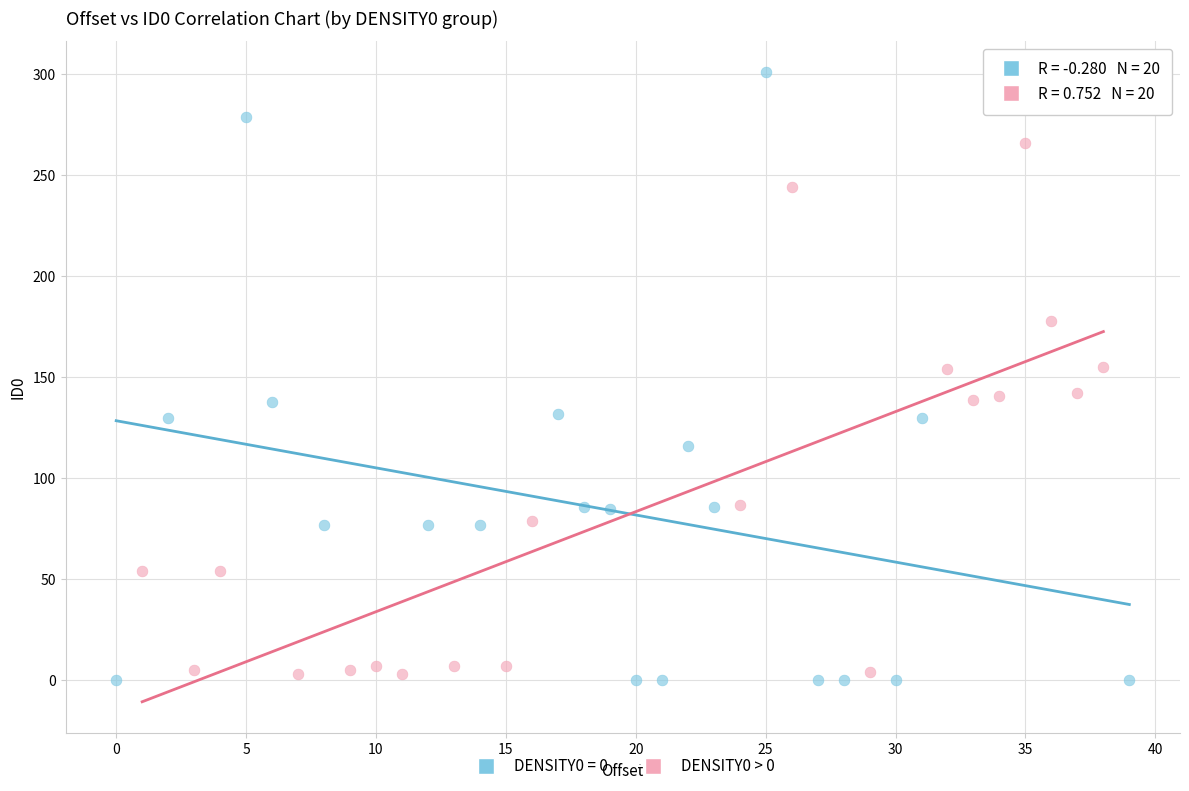

Which series has the widest spread of Y values?

DENSITY0 = 0